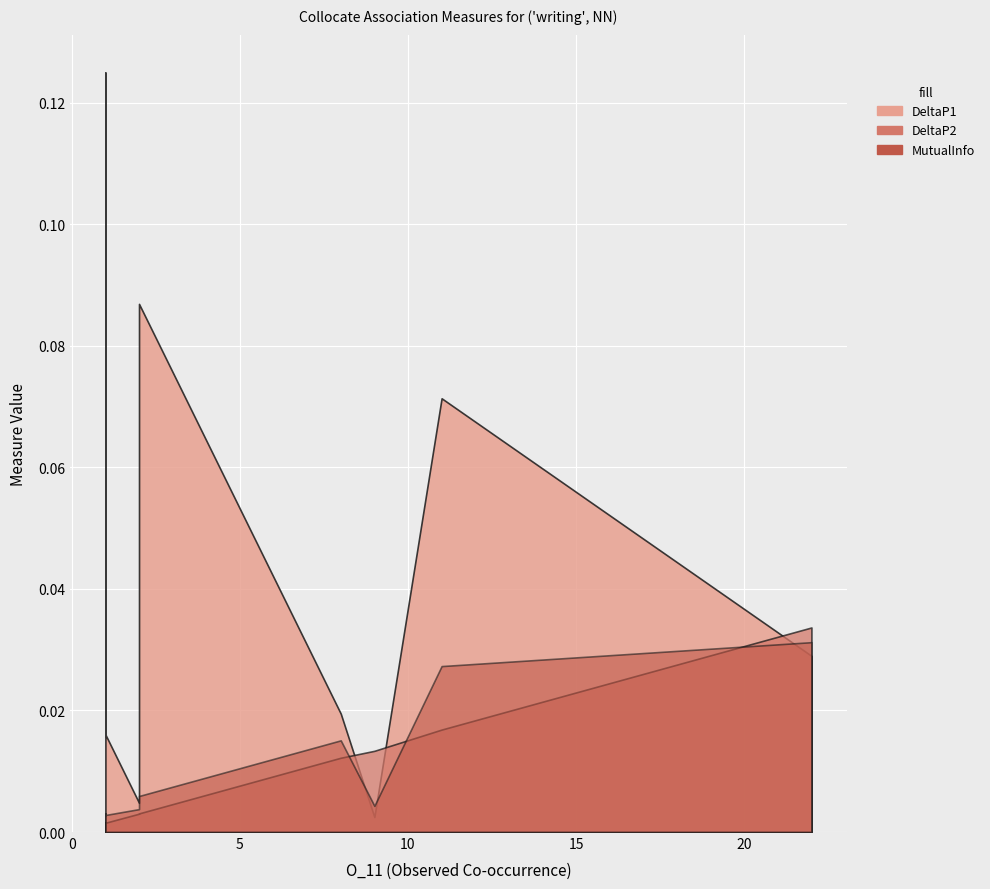

True or false: DeltaP2 and MutualInfo intersect in this chart.

True